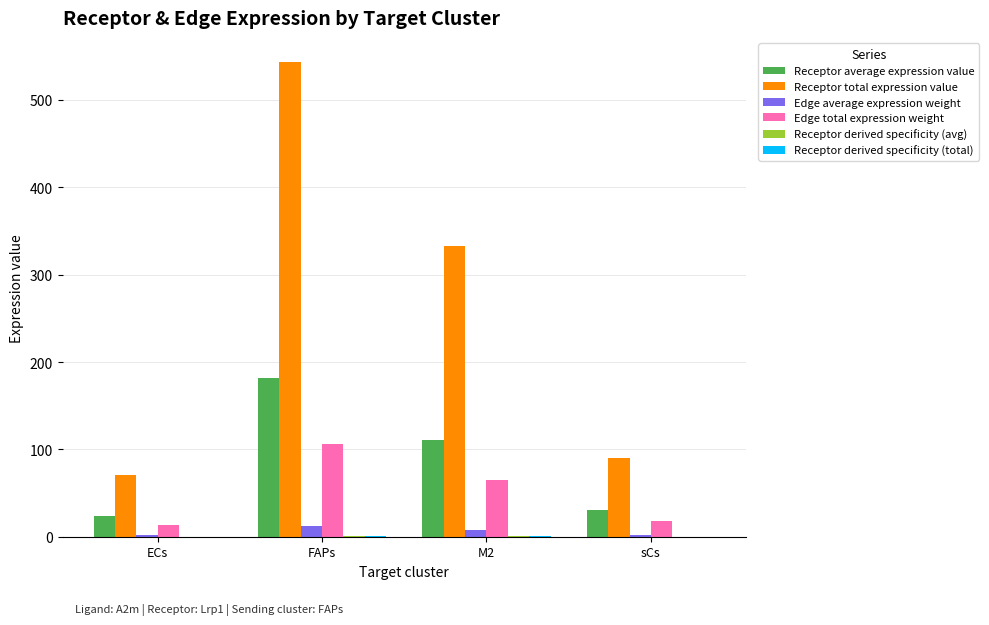

At which category does the chart reach its peak across all series?

FAPs